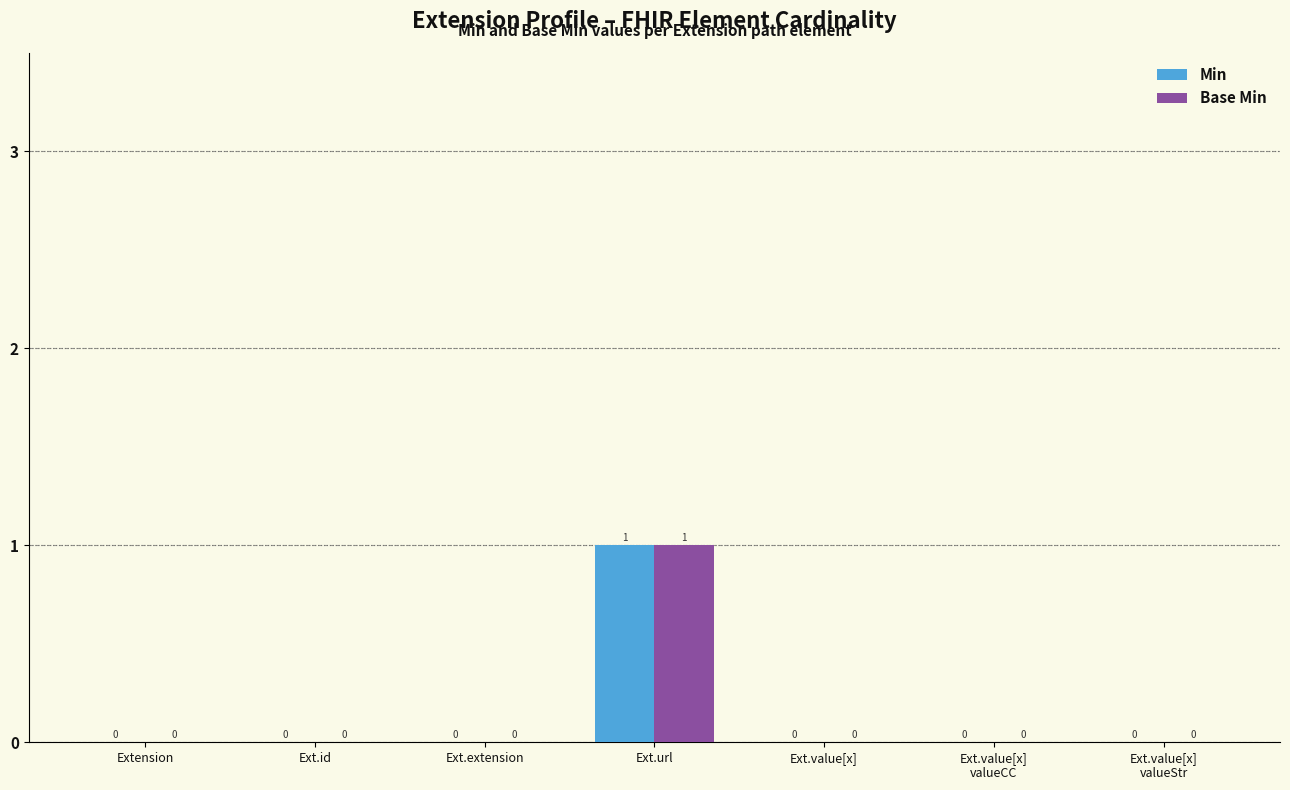

At which category is the sum across all series the highest?

Ext.url